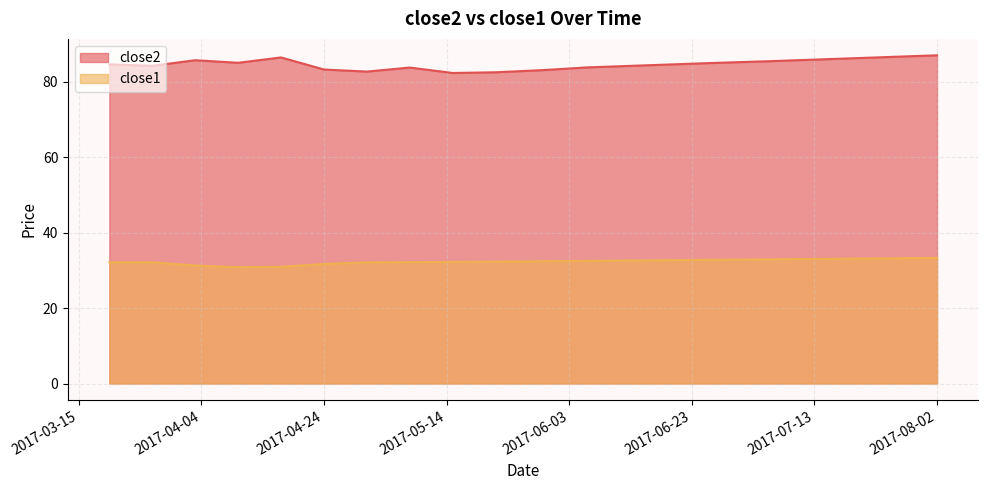

How many values in the close1 series are below 32?

4